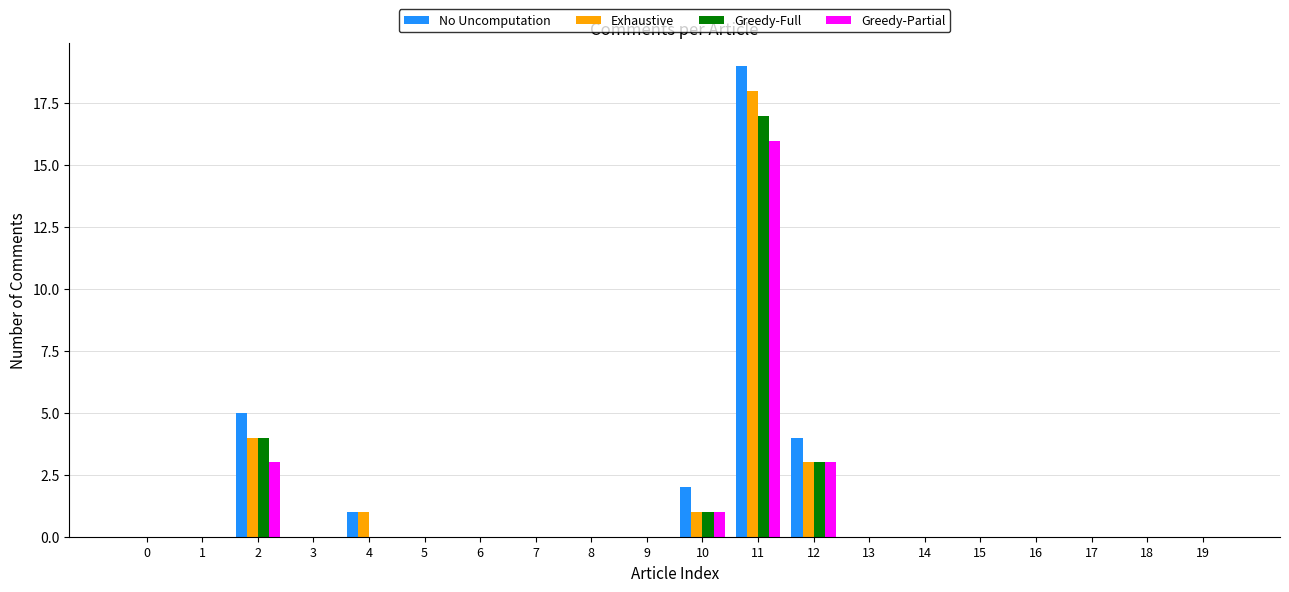

What is the sum of the Exhaustive values at 12 and 7?

3